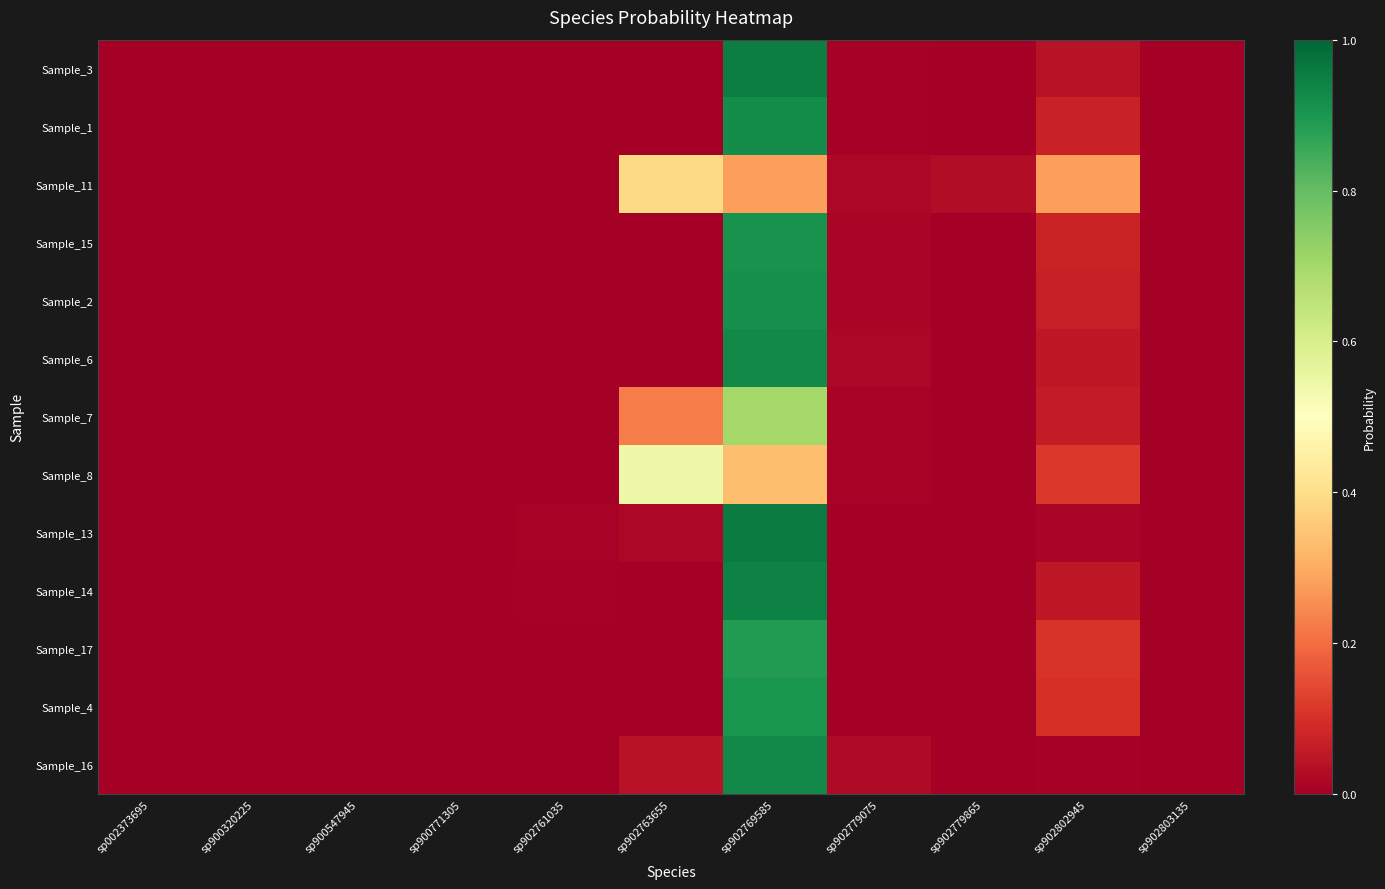

Rank the series by their maximum value, from lowest to highest.

Sample_11, Sample_8, Sample_7, Sample_17, Sample_4, Sample_15, Sample_2, Sample_1, Sample_16, Sample_6, Sample_14, Sample_3, Sample_13